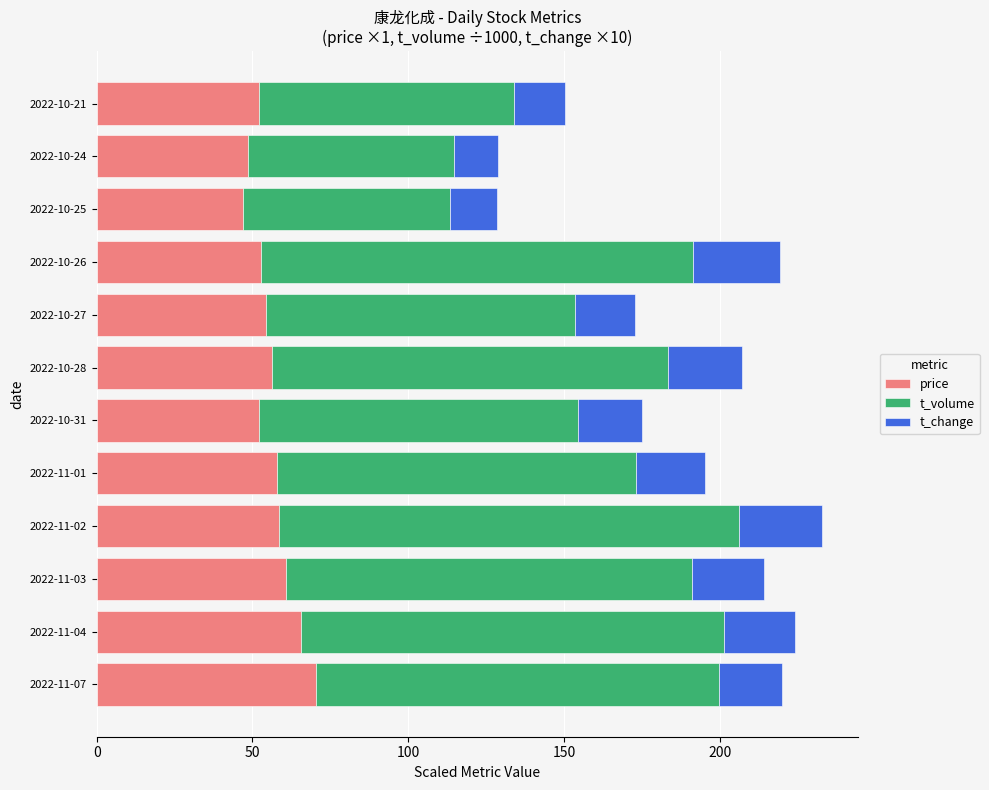

What is the total value across all series at 2022-10-27?

172.9